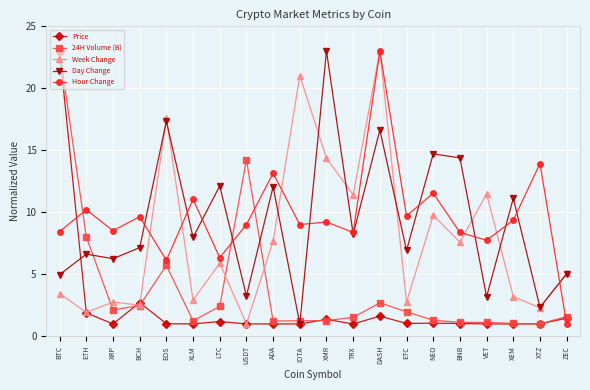

At which category does Price reach its first local peak?

BCH